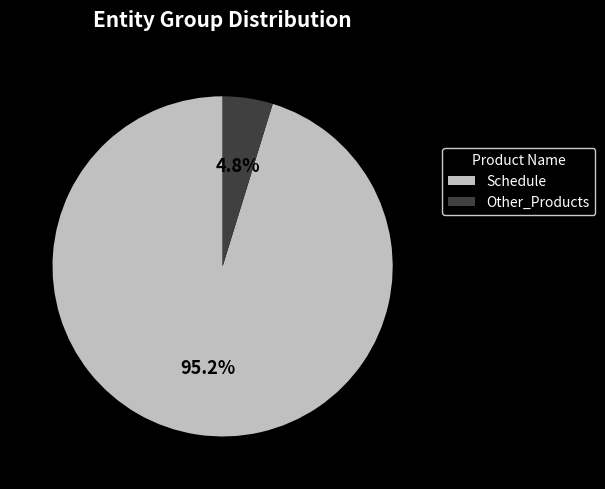

What percentage do Schedule and Other_Products together represent?

100.0%